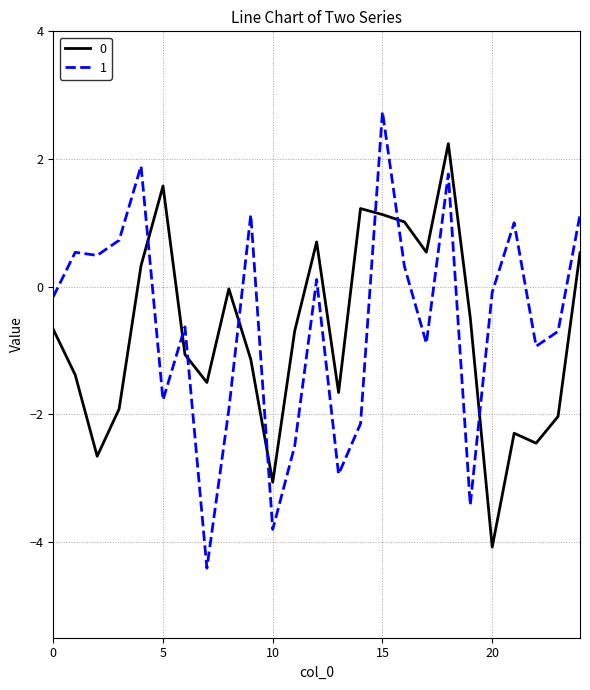

True or false: 1 and 0 intersect in this chart.

True